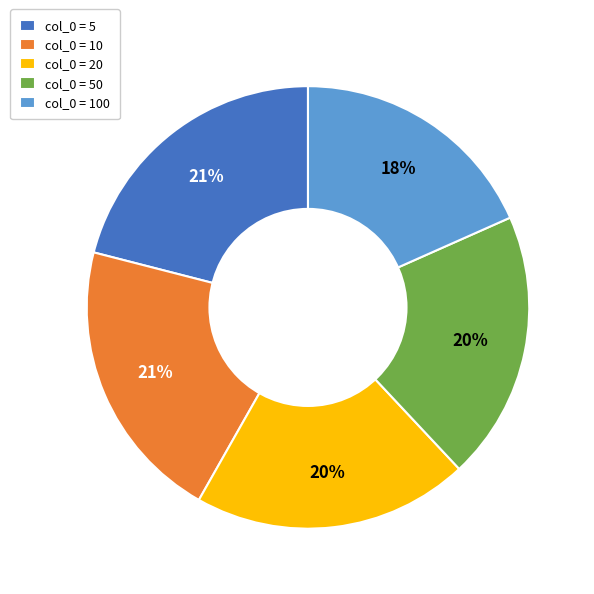

Which category has the smallest portion of the pie?

col_0 = 100